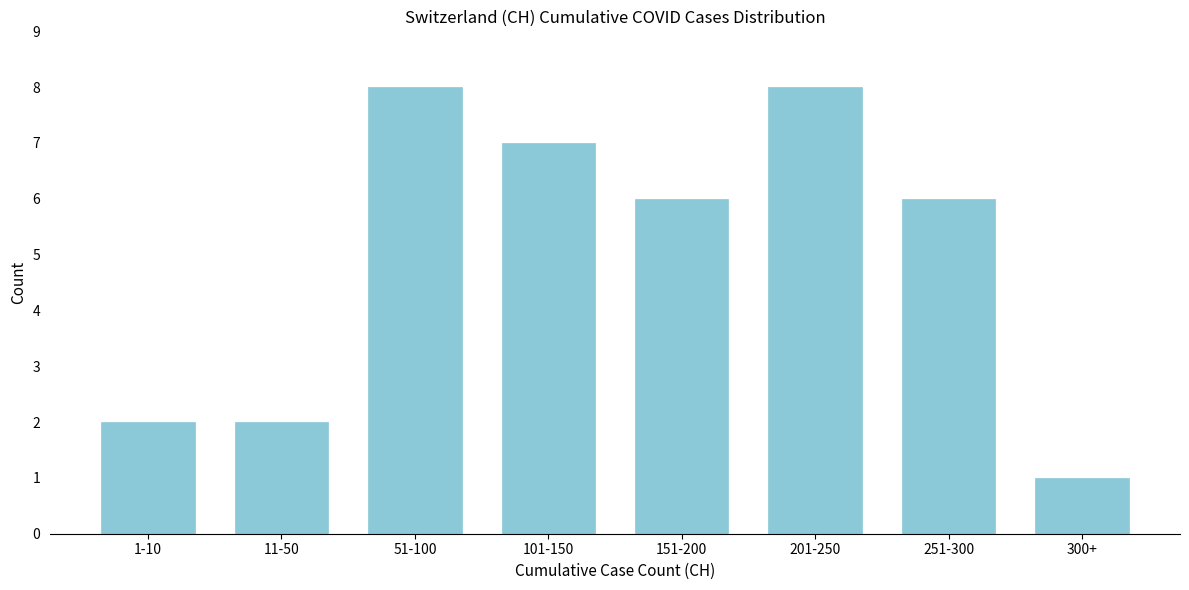

Reading left to right, what are all the values shown in this chart?

2	2	8	7	6	8	6	1